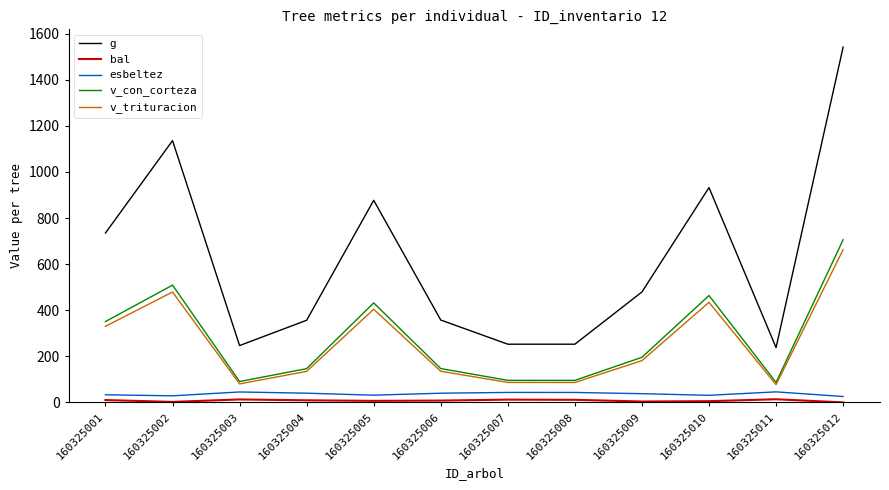

At which category is the sum across all series the highest?

160325012